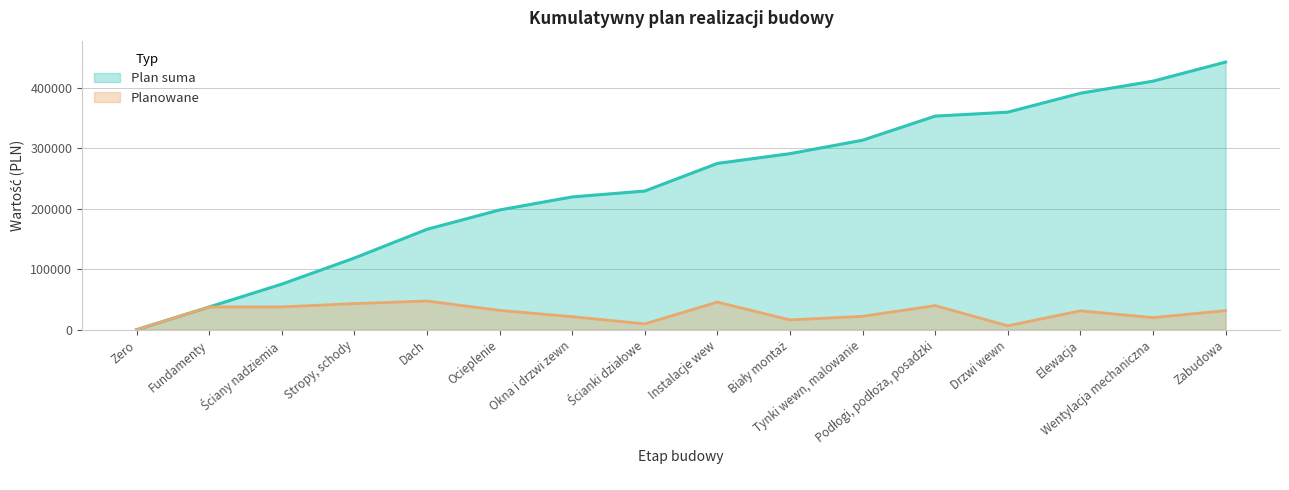

Is it true that Planowane equals 43200 at Stropy, schody?

True